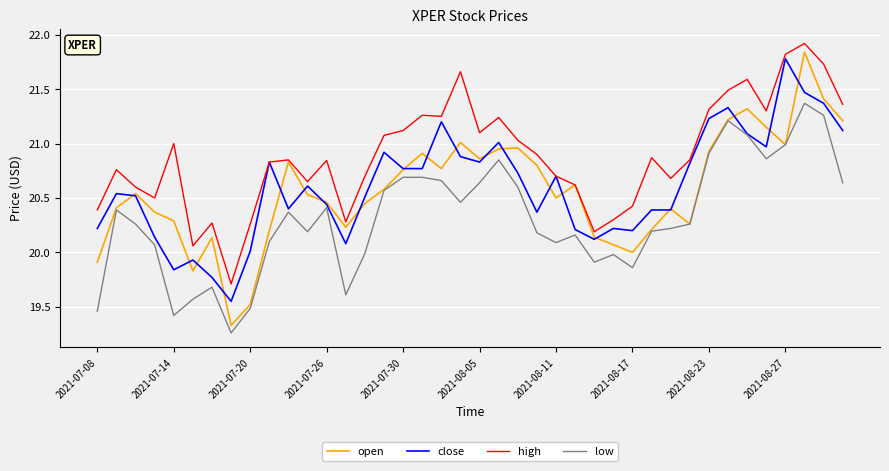

Which series has the widest spread of values?

open